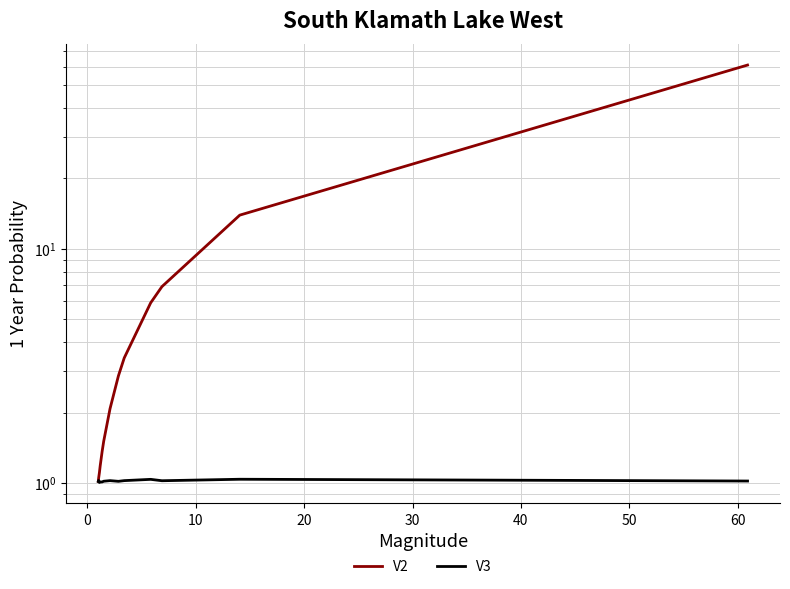

Count the number of categories in the chart.

14